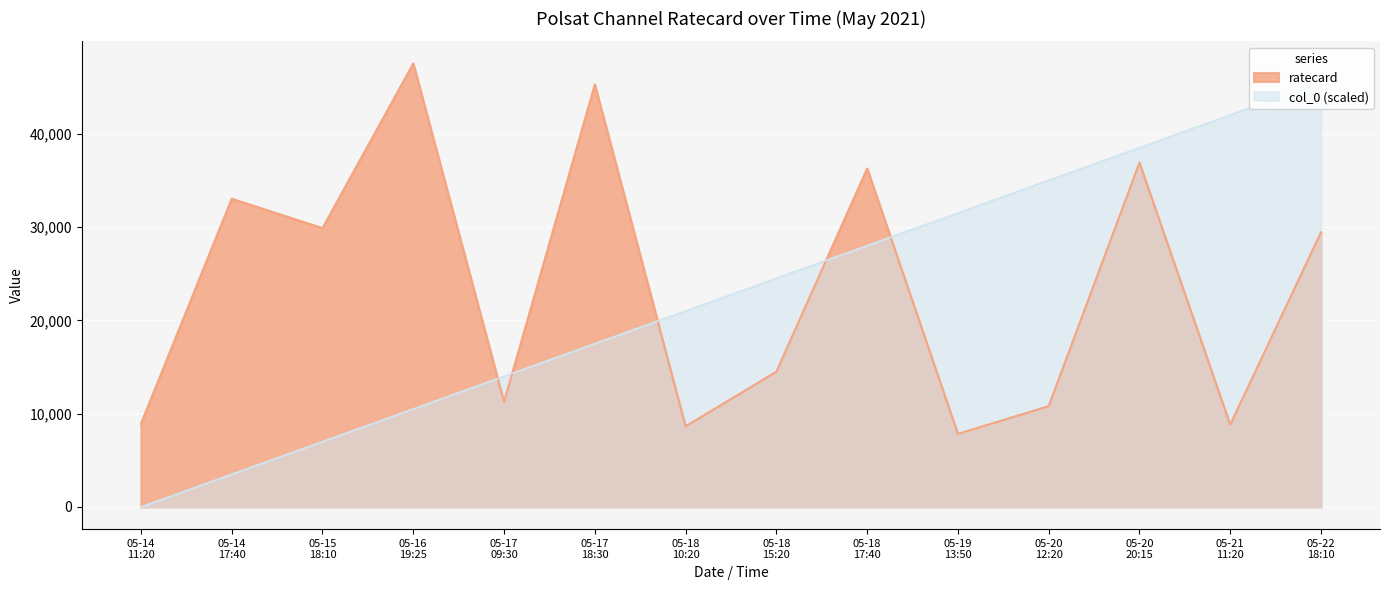

Rank the series by their average value, from highest to lowest.

ratecard, col_0 (scaled)